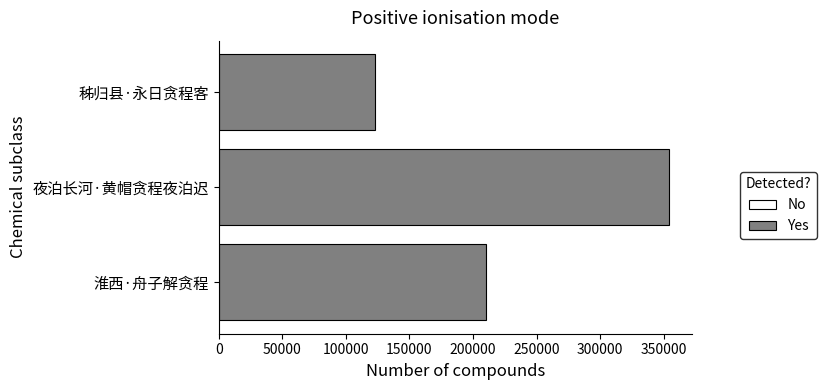

The chart shows a value of 174334 at 夜泊长河·黄帽贪程夜泊迟. True or false?

False